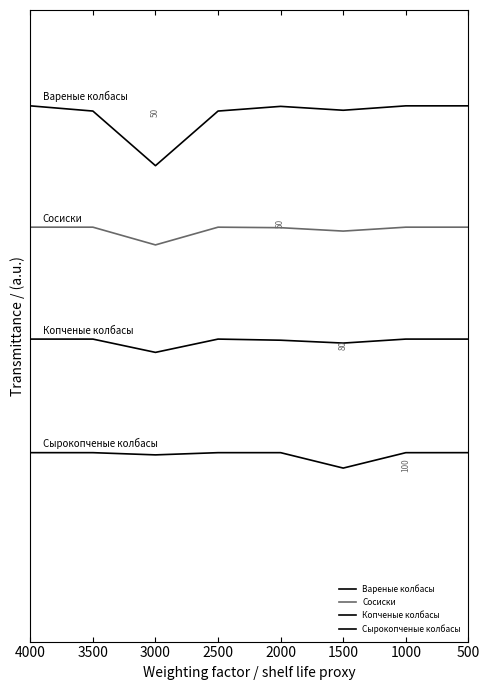

True or false: Копченые колбасы and Сосиски intersect in this chart.

False